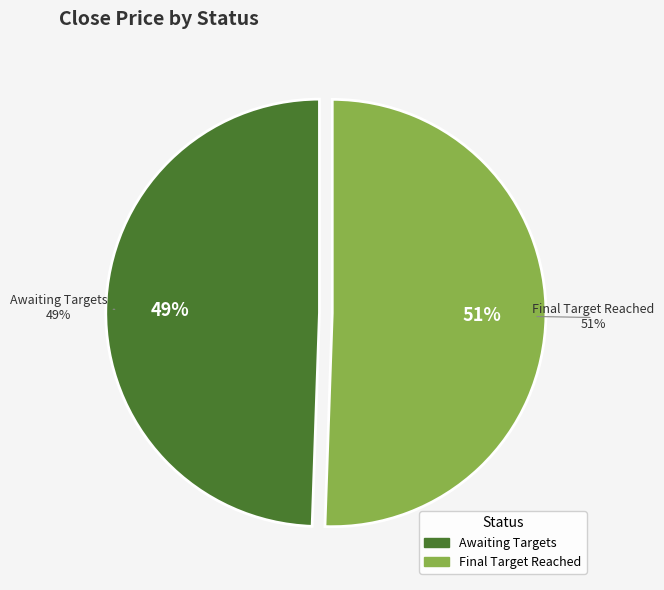

To the nearest percent, what portion does Awaiting Targets represent?

49%